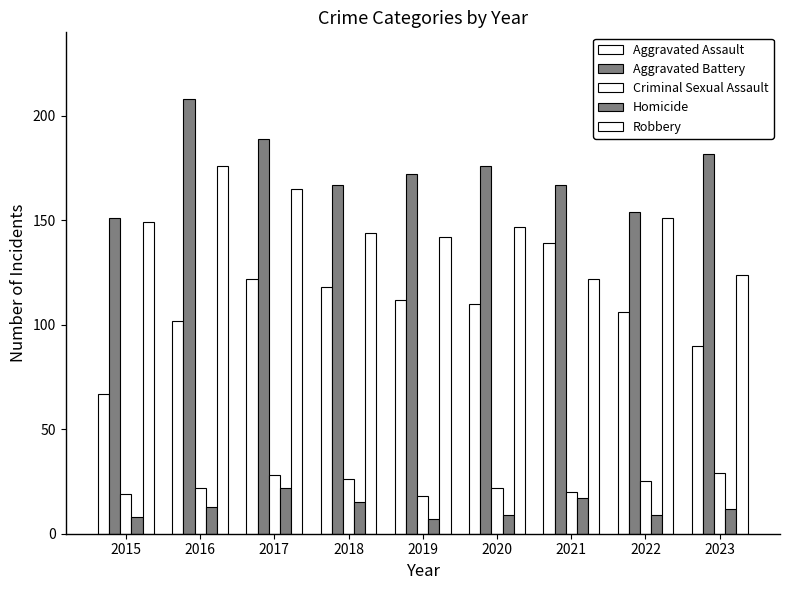

What is the sum of all Aggravated Battery values?

1566